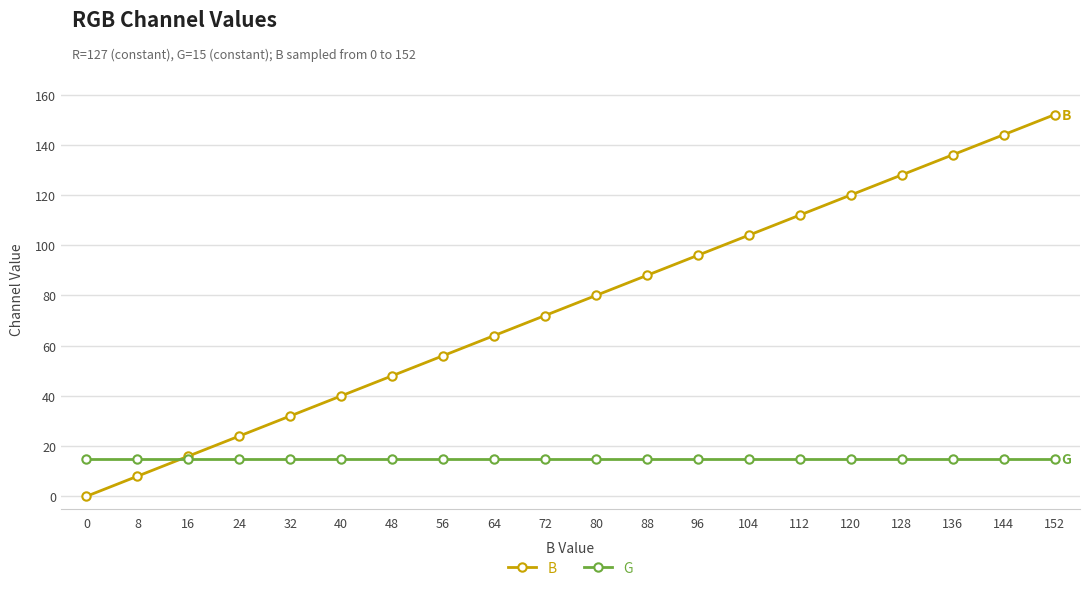

Reading left to right, extract all data points from this chart.

B: 0	8	16	24	32	40	48	56	64	72	80	88	96	104	112	120	128	136	144	152
G: 15	15	15	15	15	15	15	15	15	15	15	15	15	15	15	15	15	15	15	15